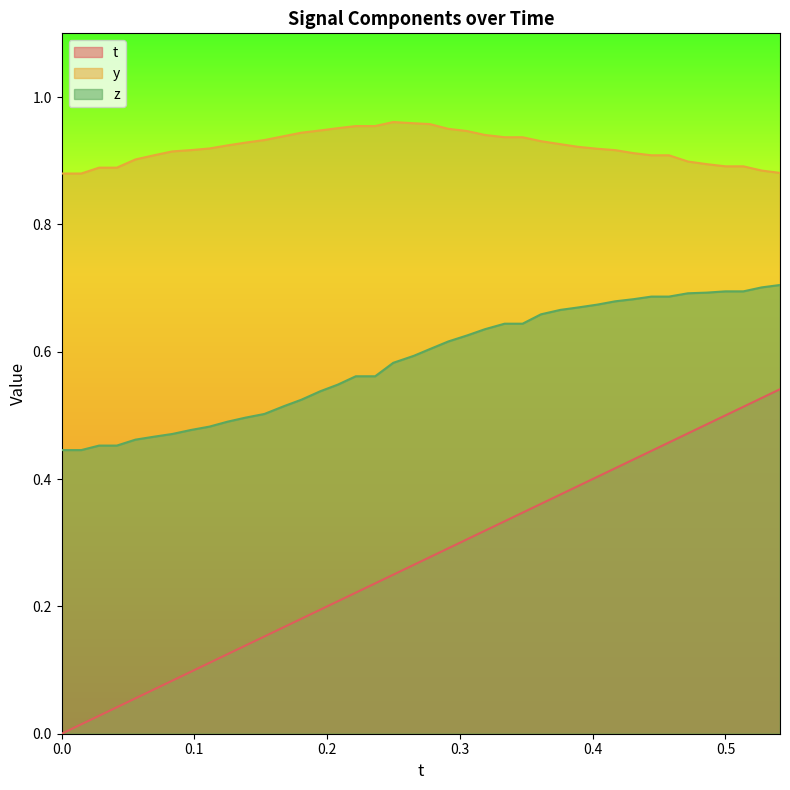

Rank the series by their maximum value, from highest to lowest.

y, z, t